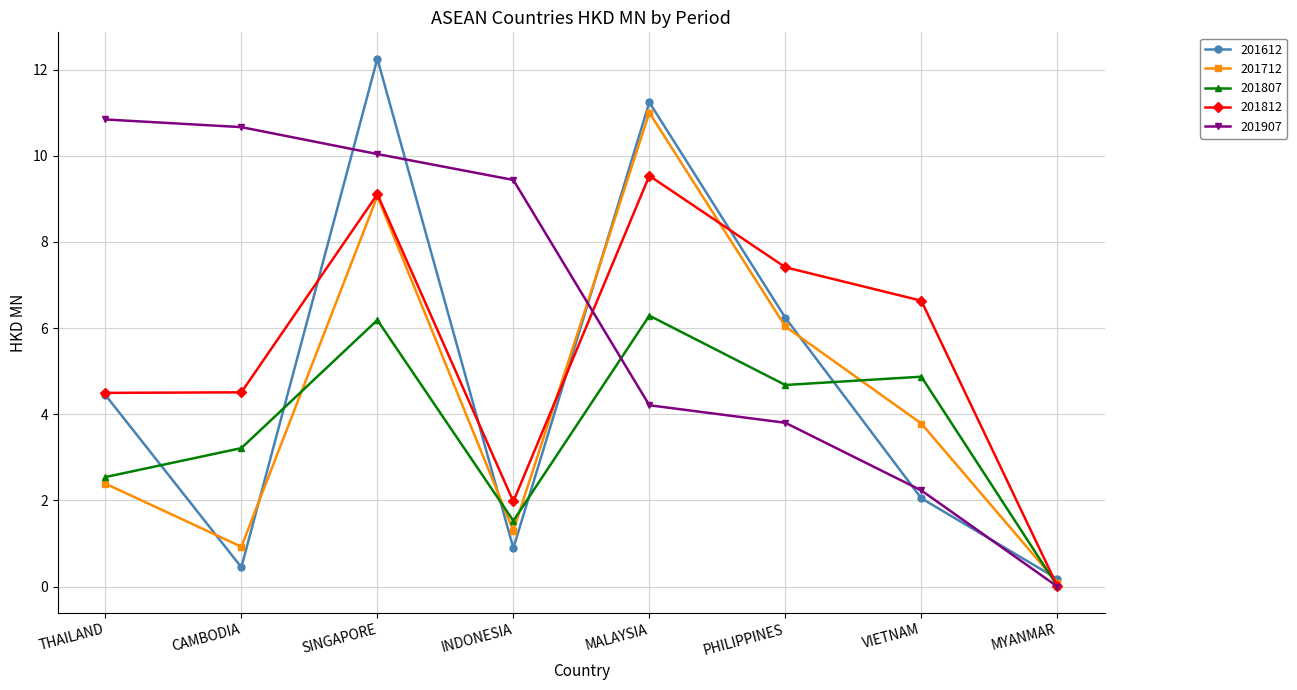

What are all the series names shown in the legend?

201612, 201712, 201807, 201812, 201907